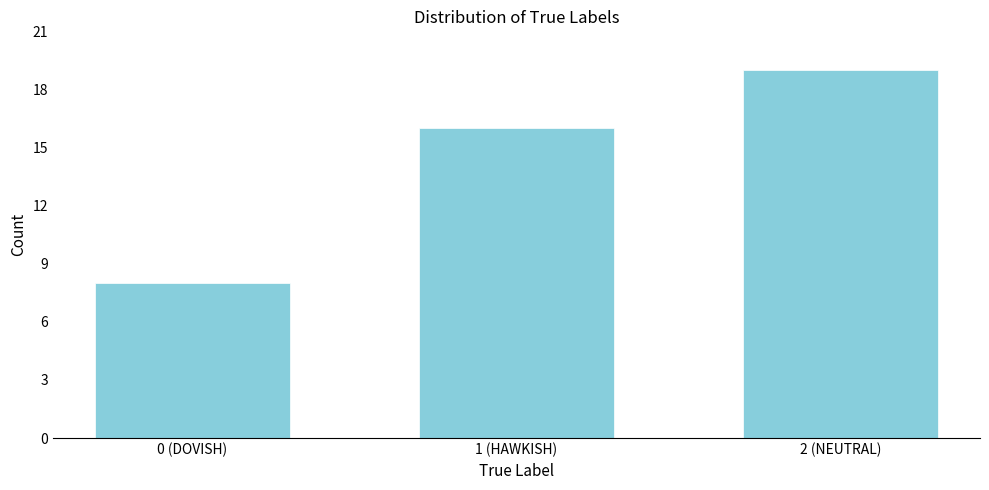

Reading right to left, extract all data points from this chart.

2 (NEUTRAL)=19	1 (HAWKISH)=16	0 (DOVISH)=8